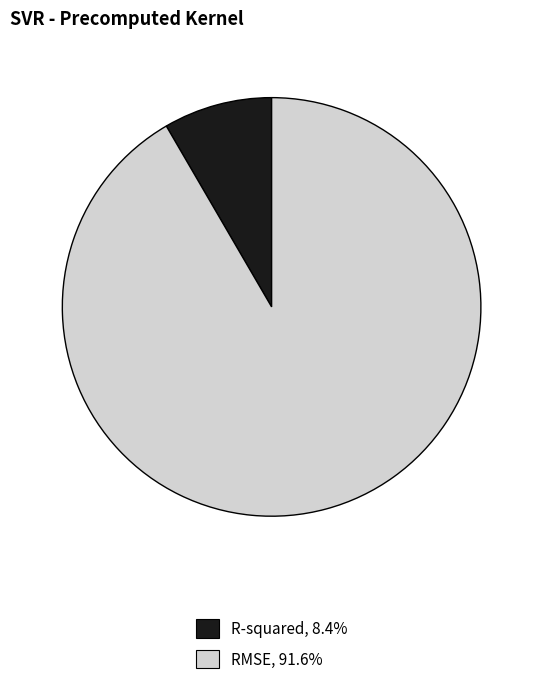

Is it true that RMSE is 92% of the pie?

True